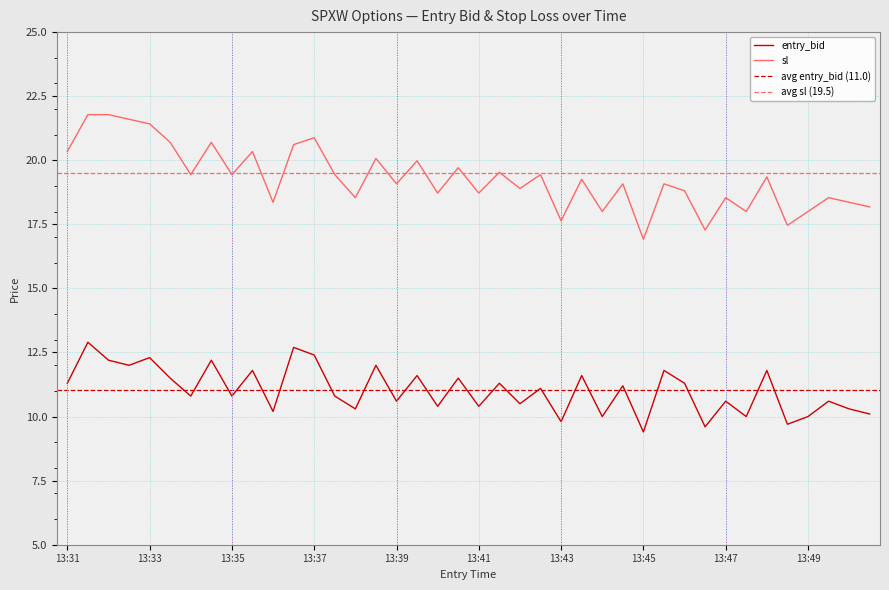

What value does the entry_bid series have at 13:35?

10.8